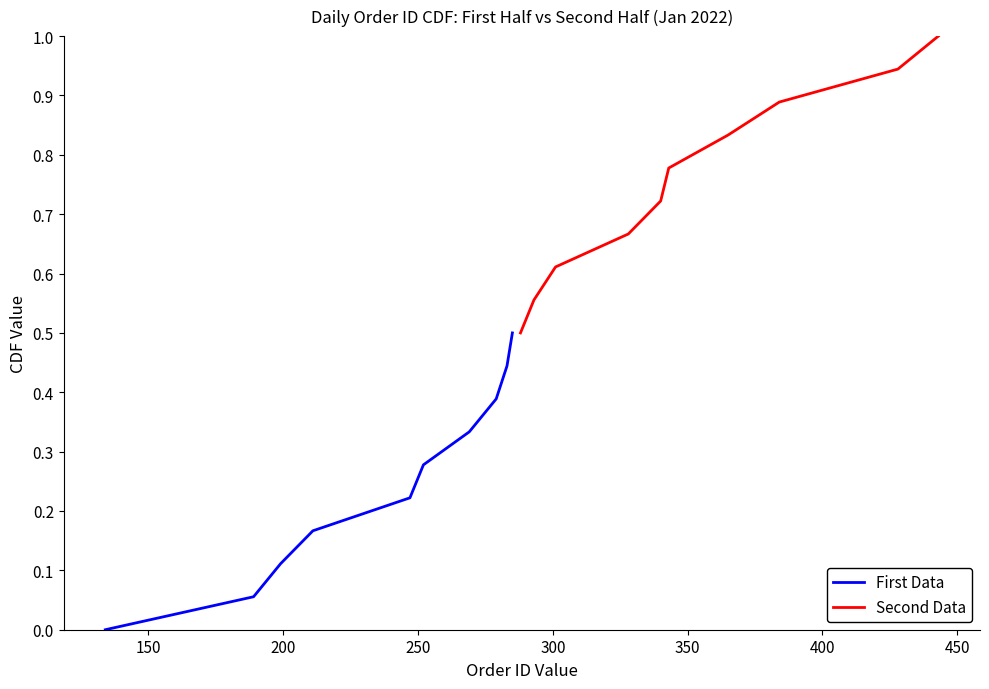

How many lines are shown in the chart?

2